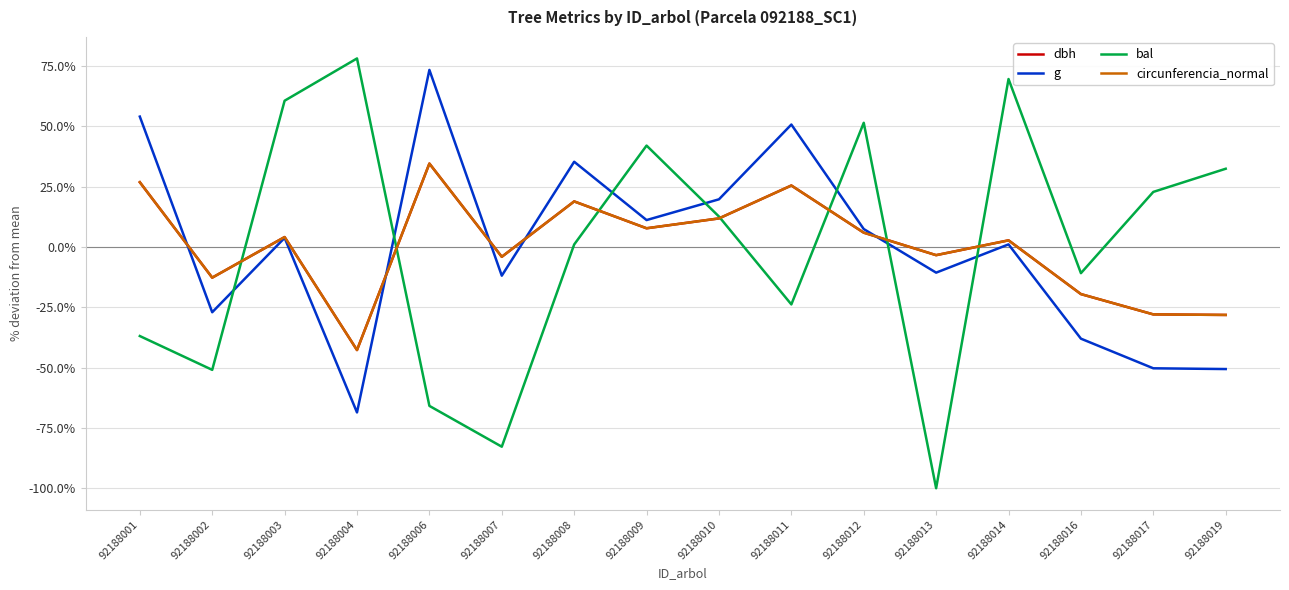

Between 92188008 and 92188013, which series saw the biggest shift?

bal